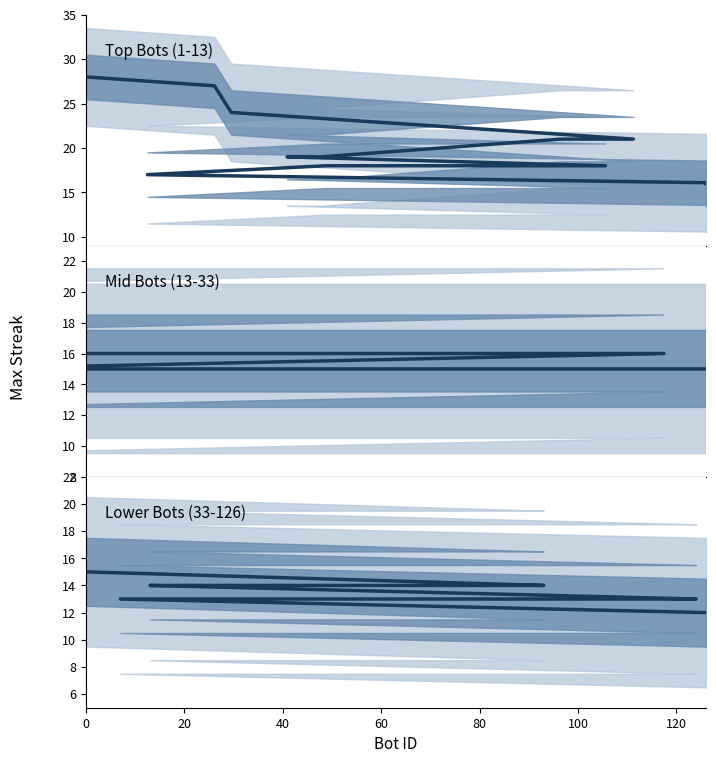

What is the ratio of the value at 40 to the value at 20?

1.0